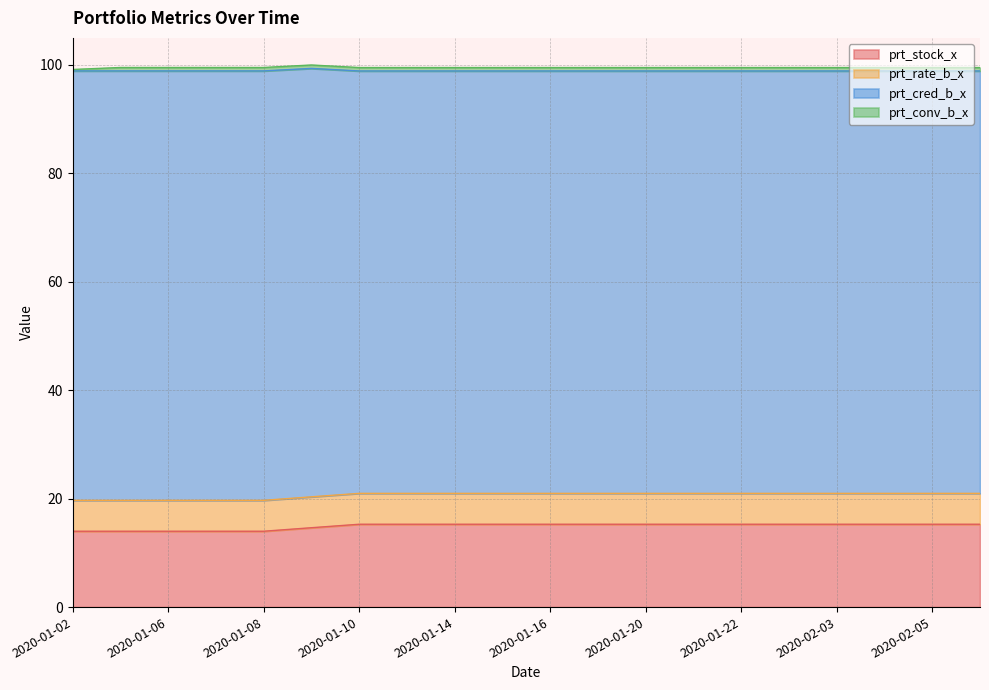

What is the maximum value for prt_stock_x?

15.3